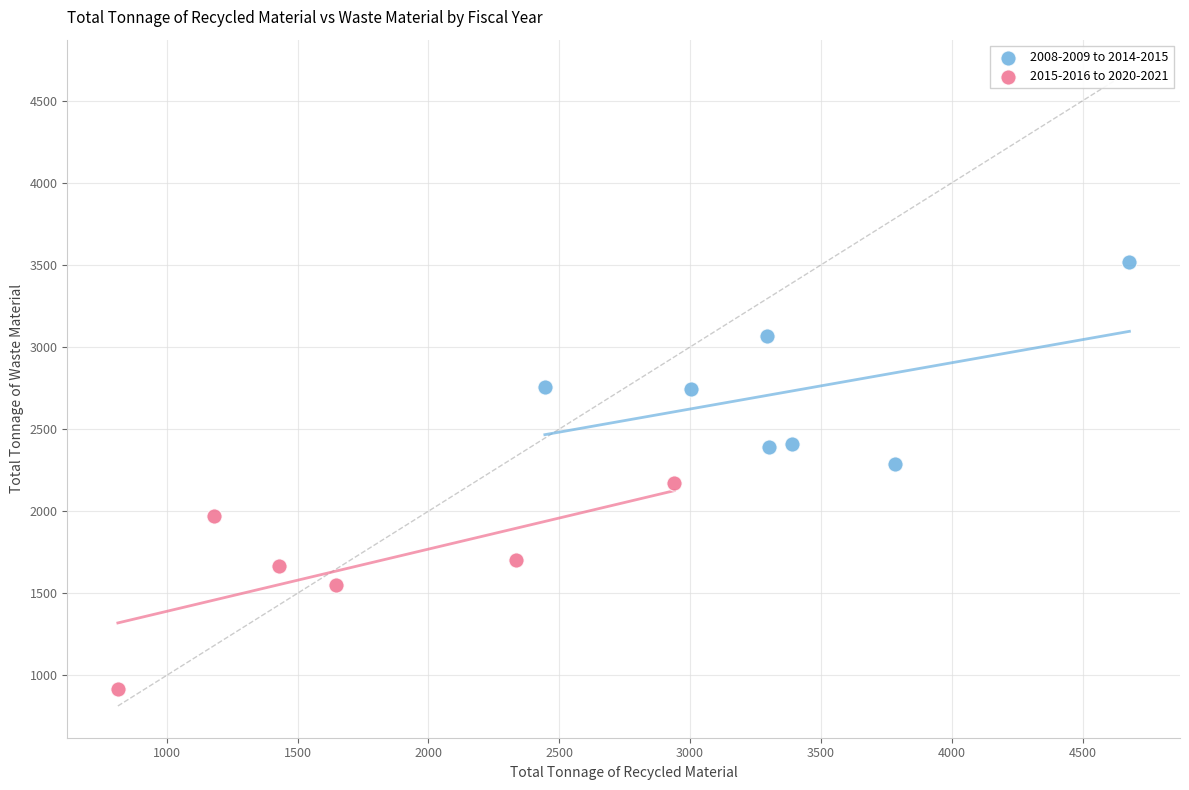

Which series reaches the minimum Y coordinate?

2015-2016 to 2020-2021